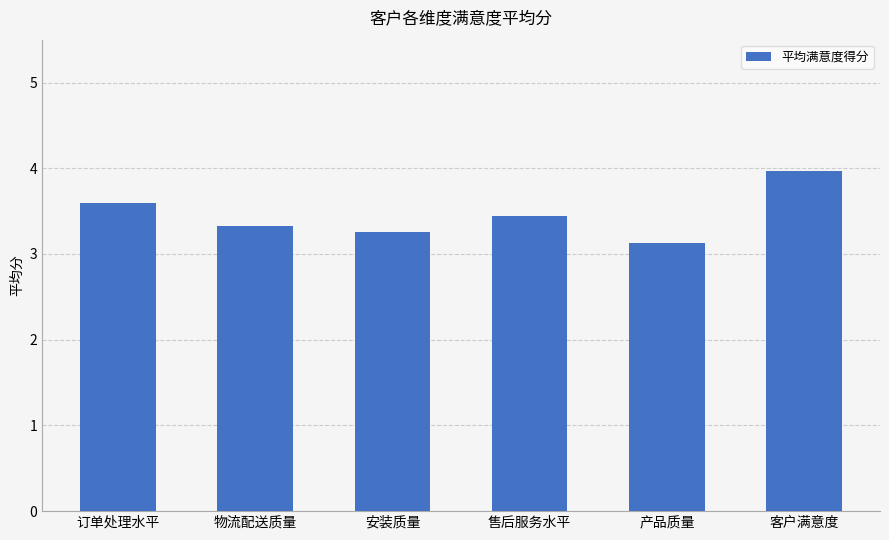

The value at 售后服务水平 is 3.4. True or false?

True